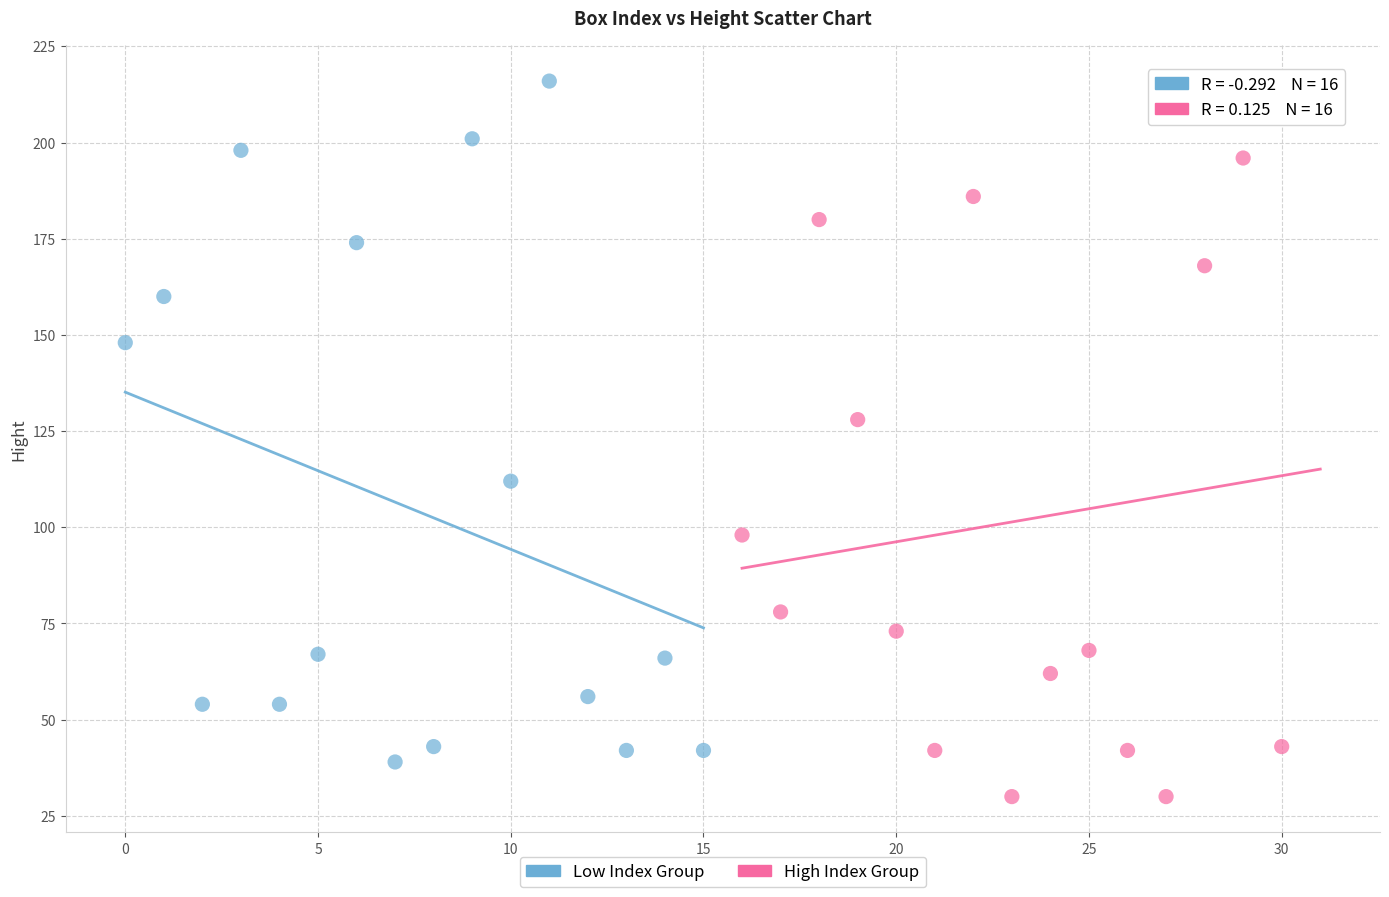

Which series reaches the minimum Y coordinate?

High Index Group